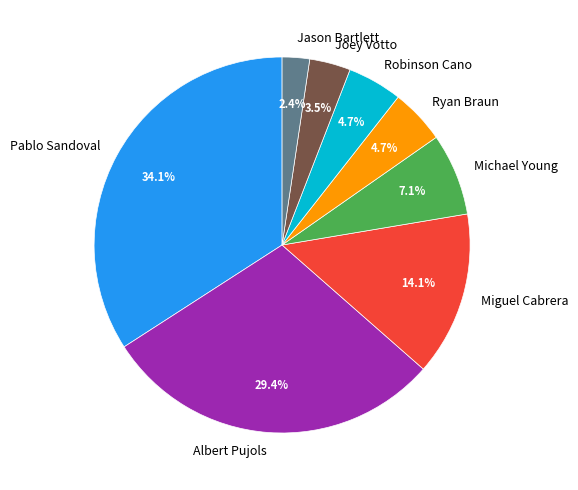

Which category has the biggest portion of the pie?

Pablo Sandoval